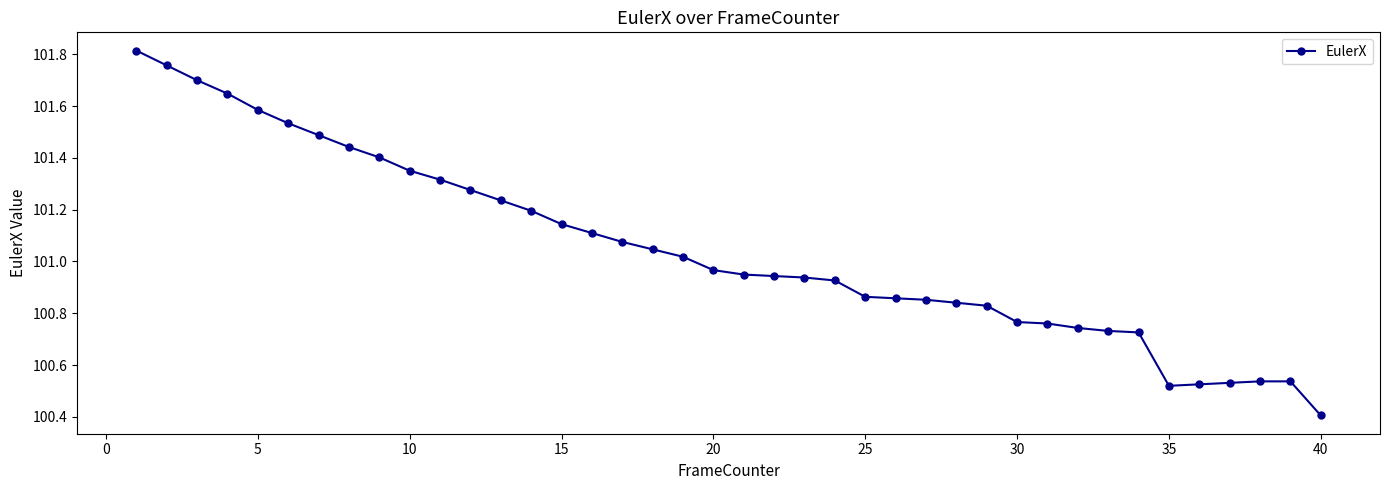

What is the difference between the maximum and second lowest values?

1.3